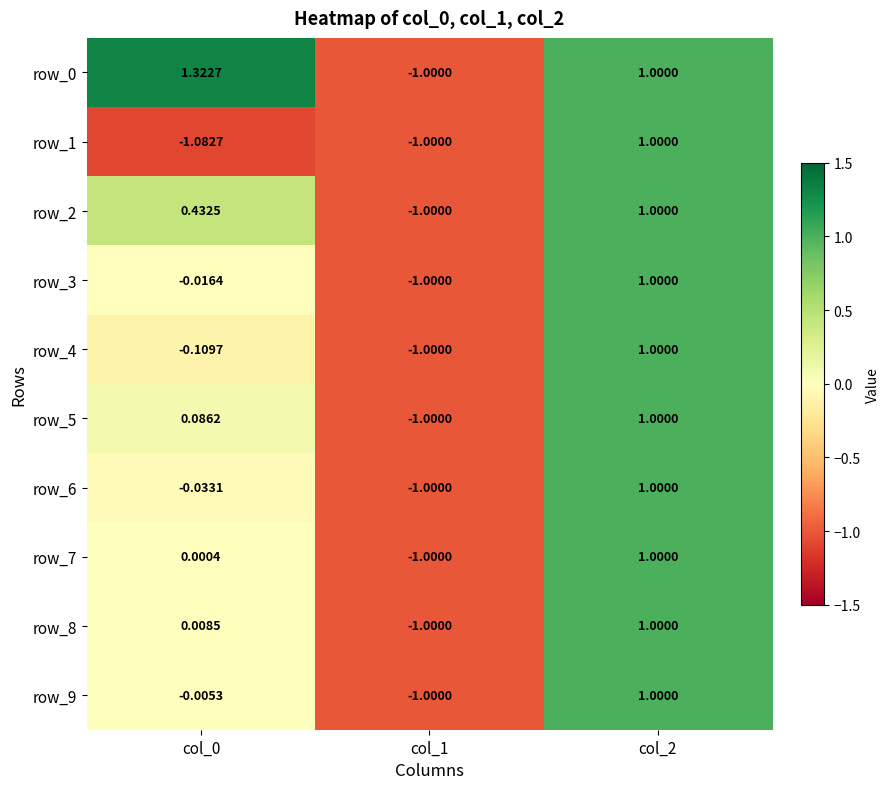

Count the number of data series in this chart.

10